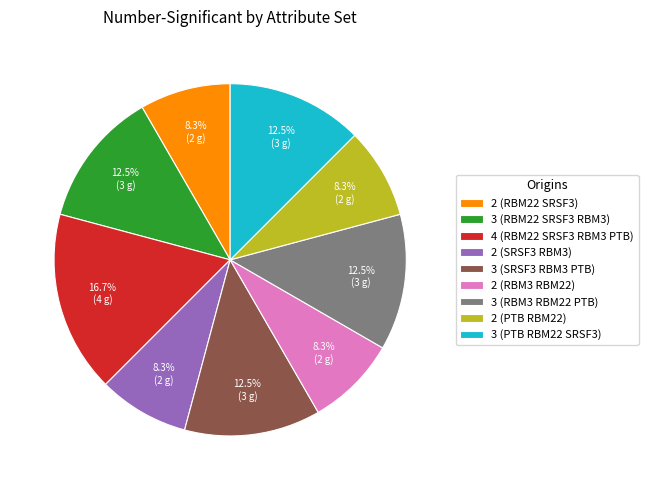

To the nearest percent, what is the difference between the largest and smallest slice percentages?

8%